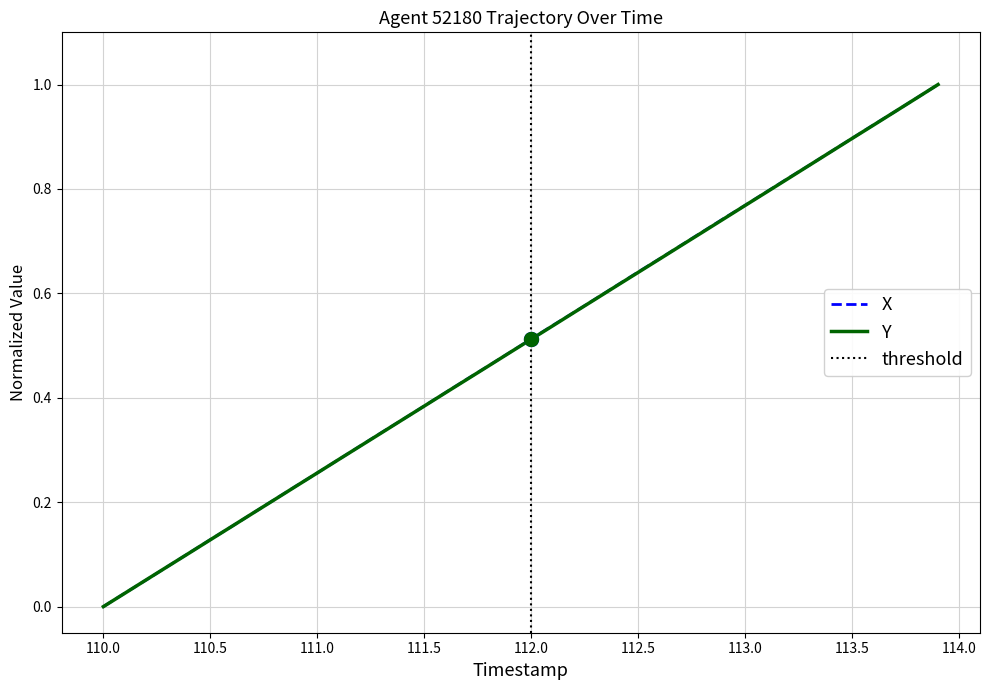

What is the difference between the maximum and minimum values in the Y series?

1.0